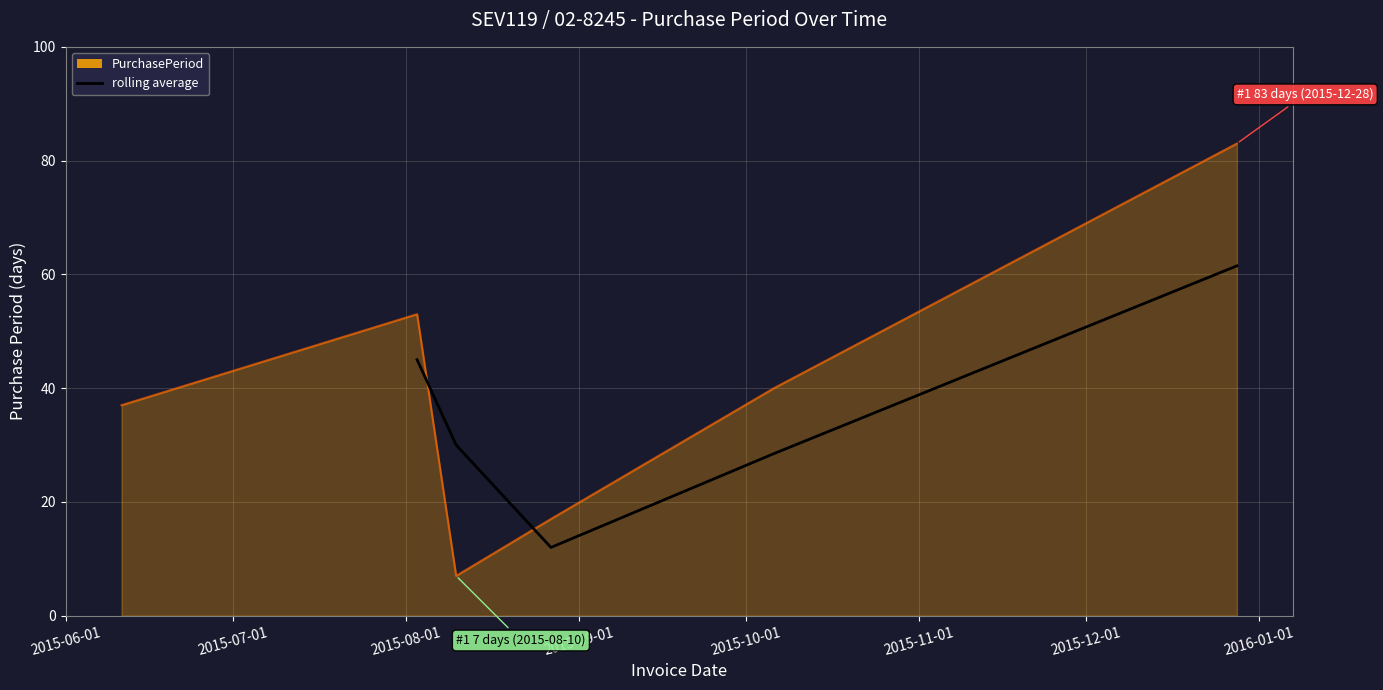

How many categories are shown in the chart?

5